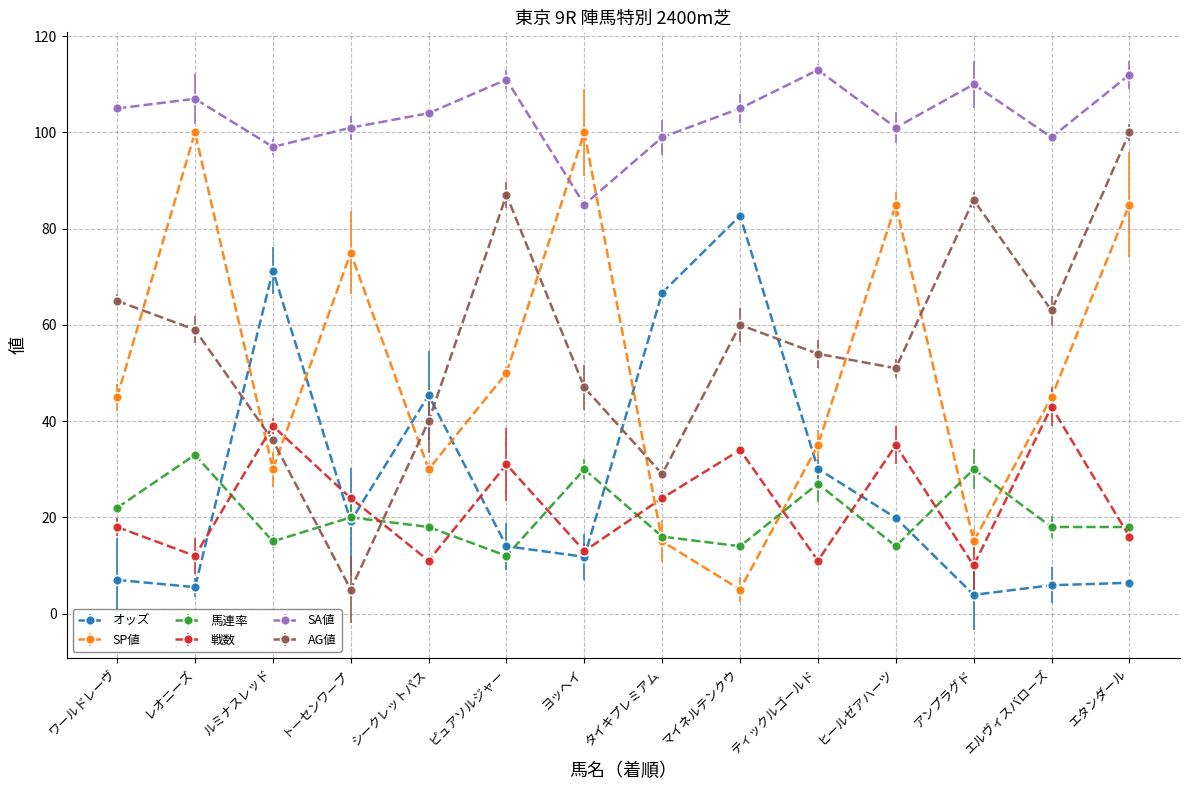

In SA値, how many points are higher than both neighbors (excluding endpoints)?

4